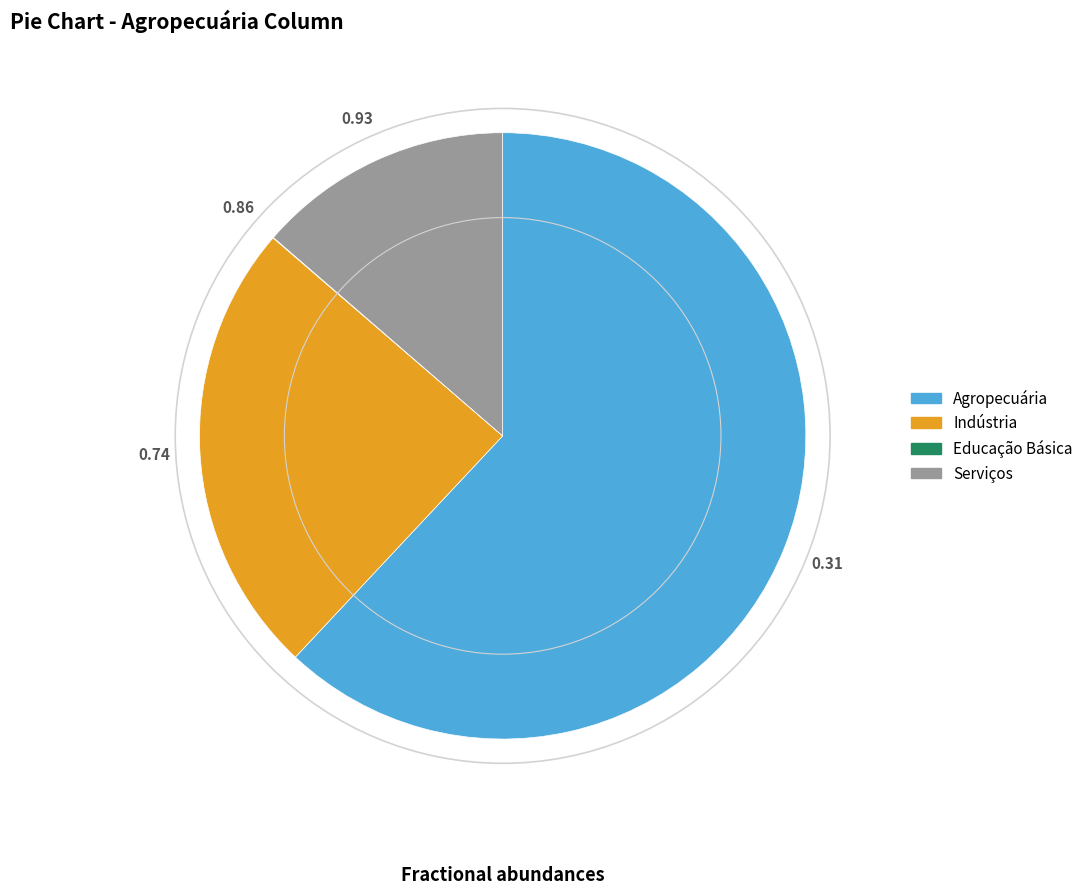

What is the largest slice in the pie chart?

Agropecuária